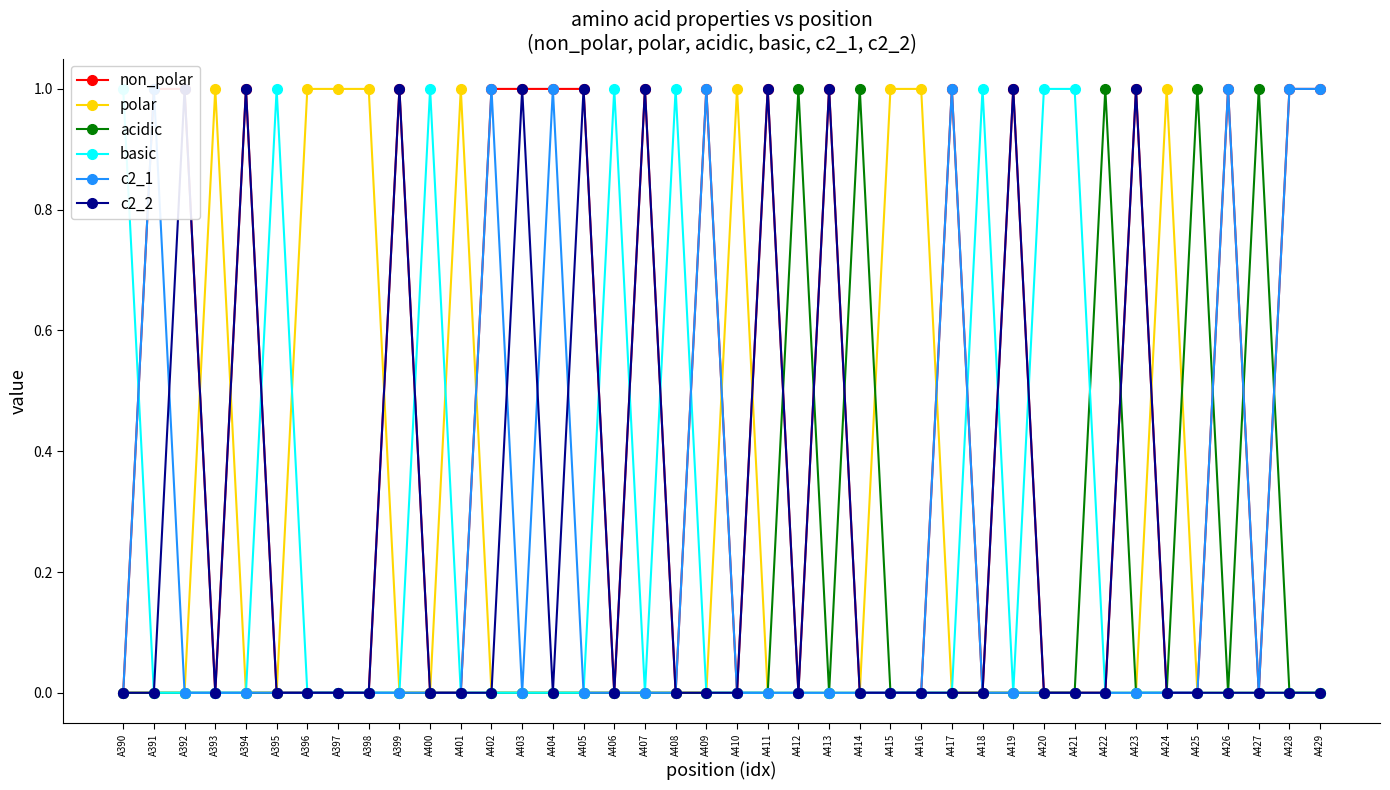

Which series has the largest total across all categories?

non_polar